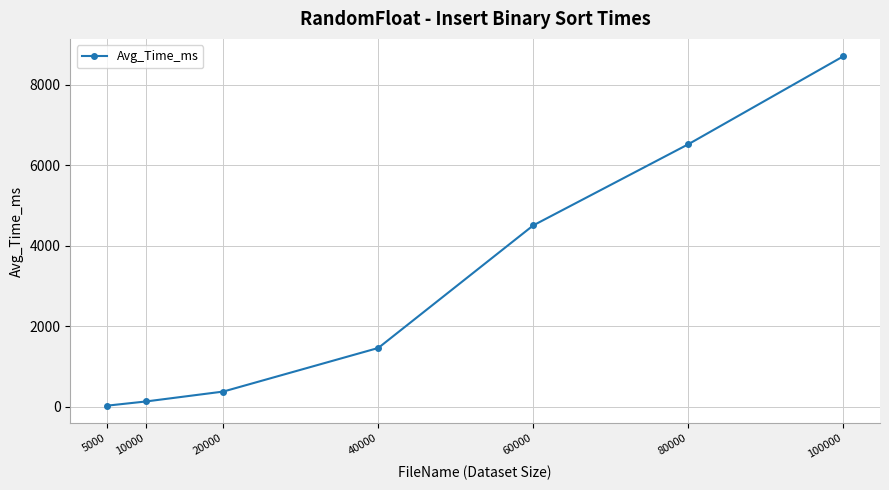

Does the chart have visible grid lines?

Yes